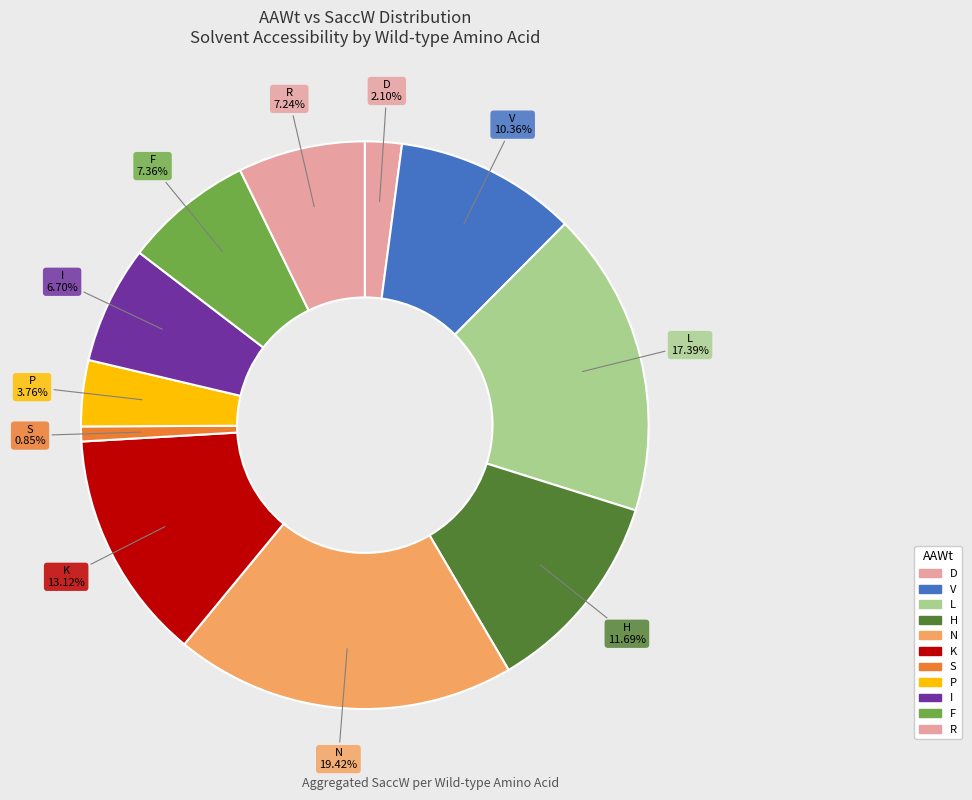

Combined, what portion of the pie is V and I?

17.1%